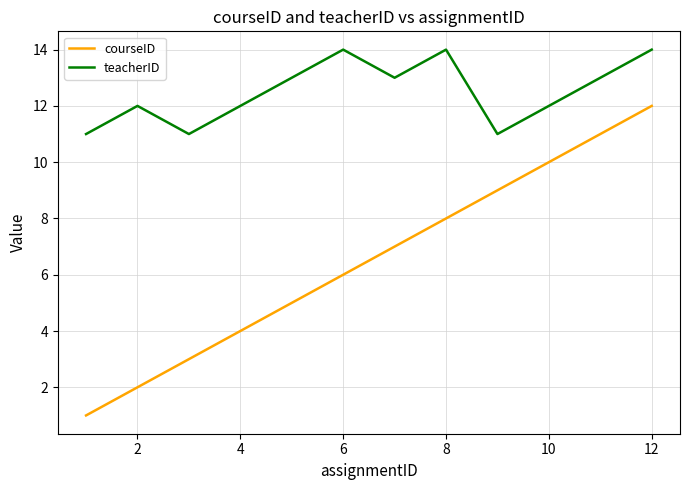

True or false: courseID and teacherID cross at least once.

False